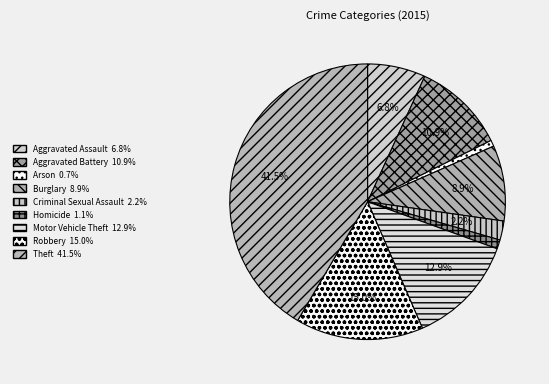

Is there any slice that represents more than half of the pie?

No